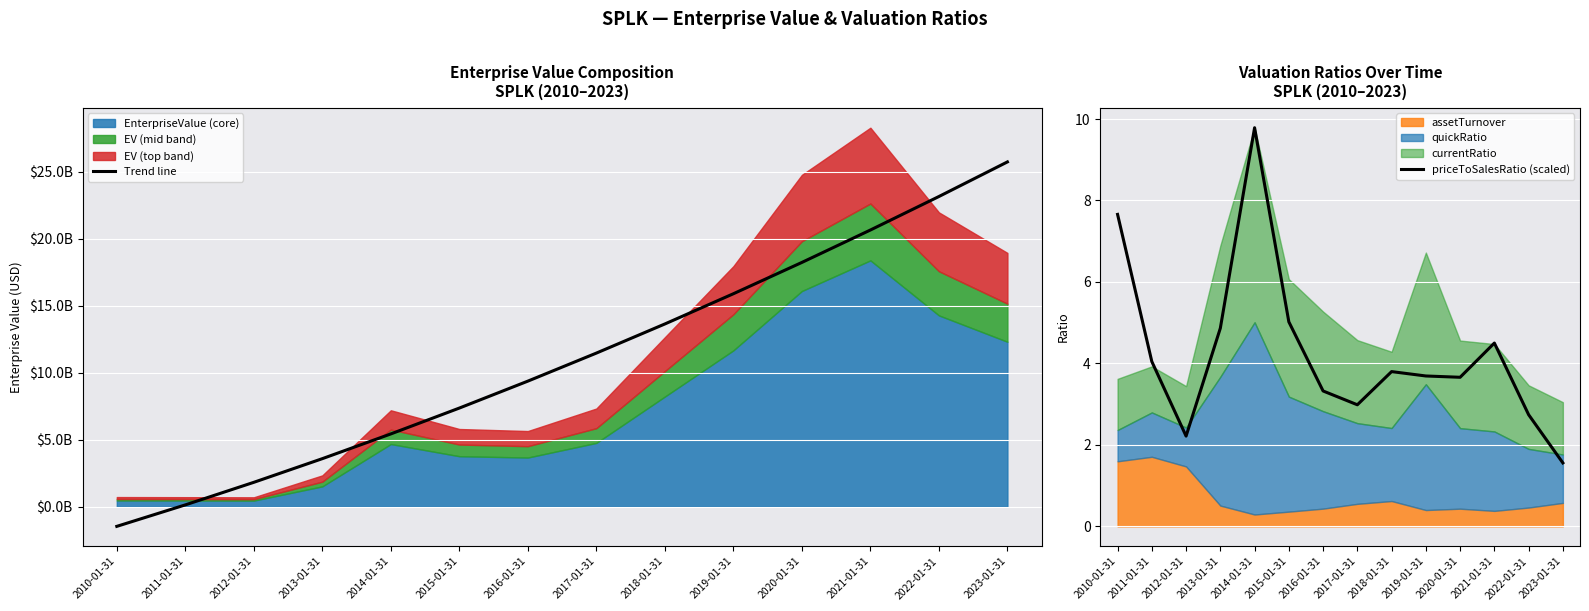

Rank the series at 2018-01-31 from lowest to highest value.

priceToSalesRatio (scaled), Trend line